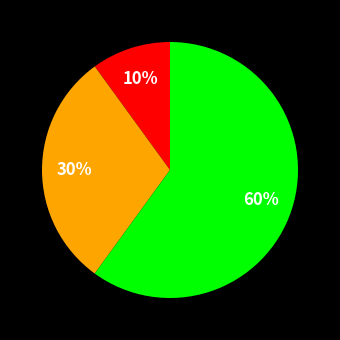

To the nearest percent, what is the difference between the largest and smallest slice percentages?

50%